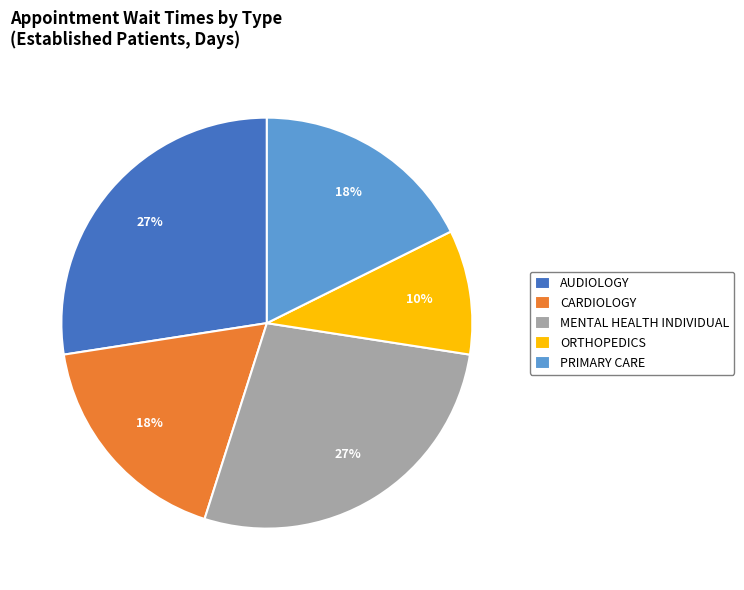

Is it true that CARDIOLOGY is 18% of the pie?

True